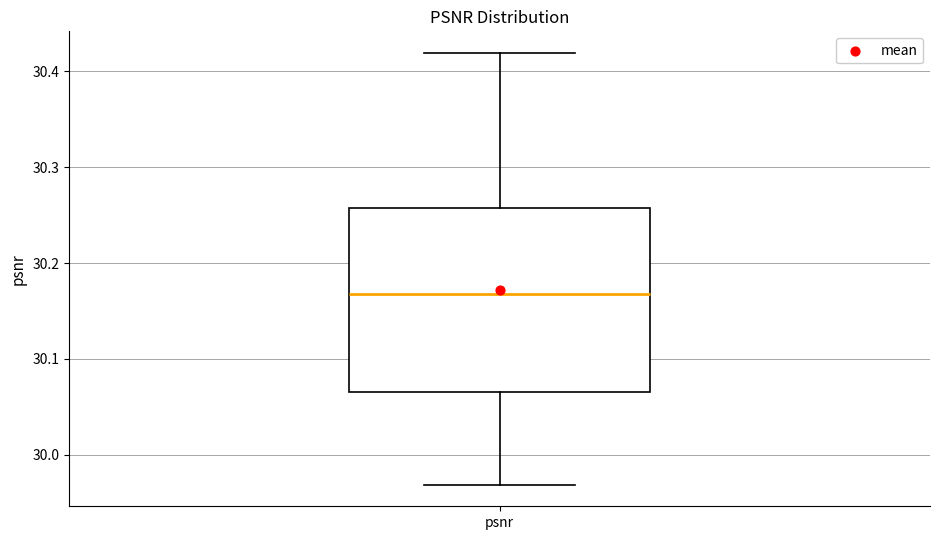

Where does the median line of the box for psnr sit on the y-axis? The values are not printed on the chart, so give them approximately, as read against the axis.

30.17